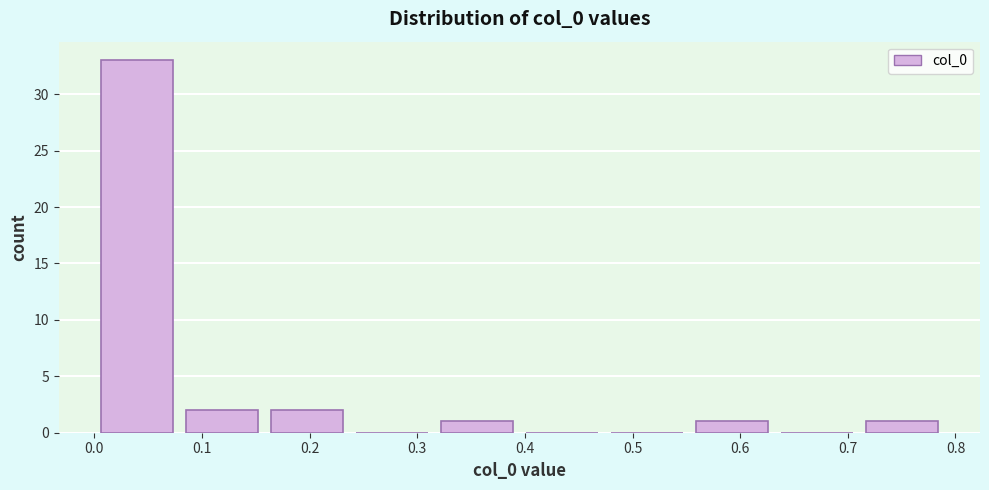

Reading left to right, transcribe this chart: for each bar, give the range it covers on the x-axis and its height. Neither the bar edges nor the heights are printed on the chart, so give them approximately, as read against the axes.

0.00 to 0.08: 33
0.08 to 0.16: 2
0.16 to 0.24: 2
0.24 to 0.32: 0
0.32 to 0.39: 1
0.39 to 0.47: 0
0.47 to 0.55: 0
0.55 to 0.63: 1
0.63 to 0.71: 0
0.71 to 0.79: 1